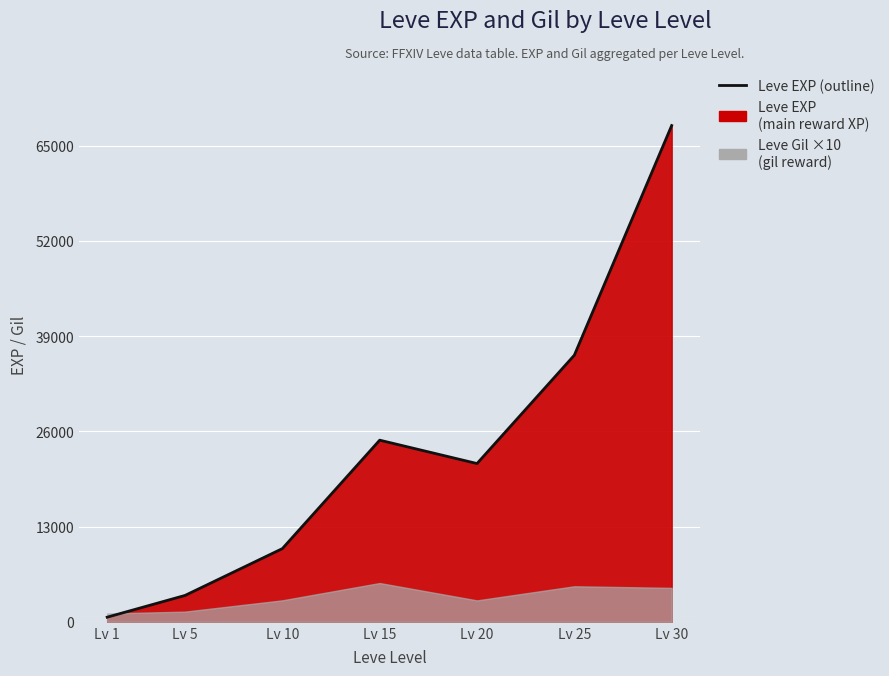

What is the difference between the maximum and minimum values?

67100